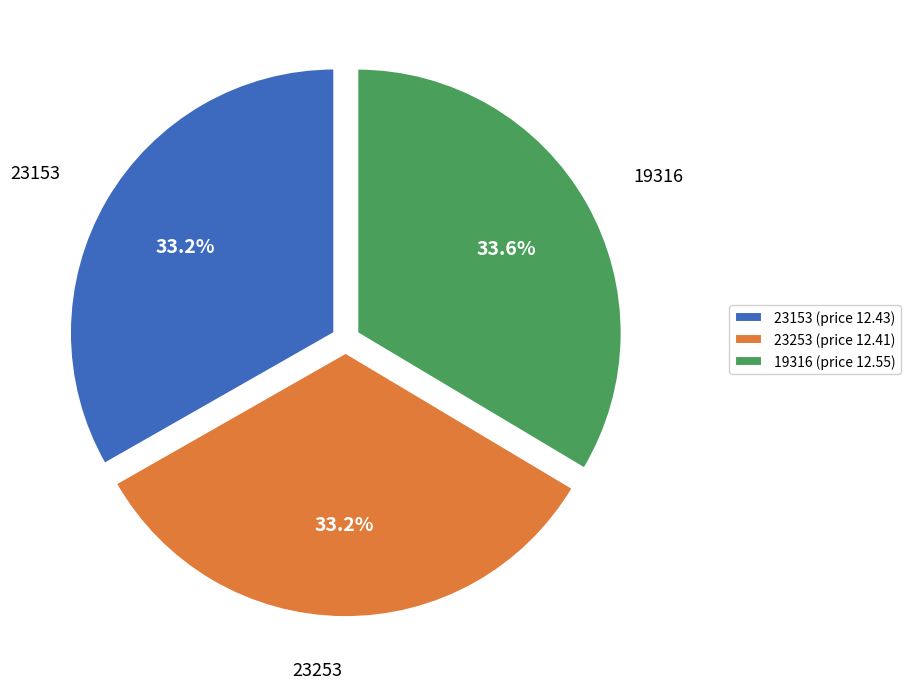

What percentage is NOT represented by 19316?

66.4%